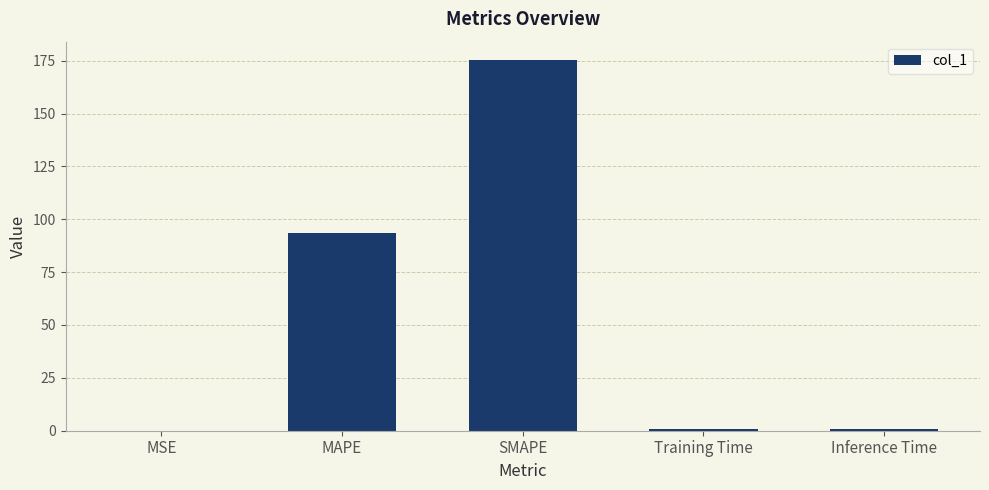

What is the change in value from MSE to Training Time?

+0.7